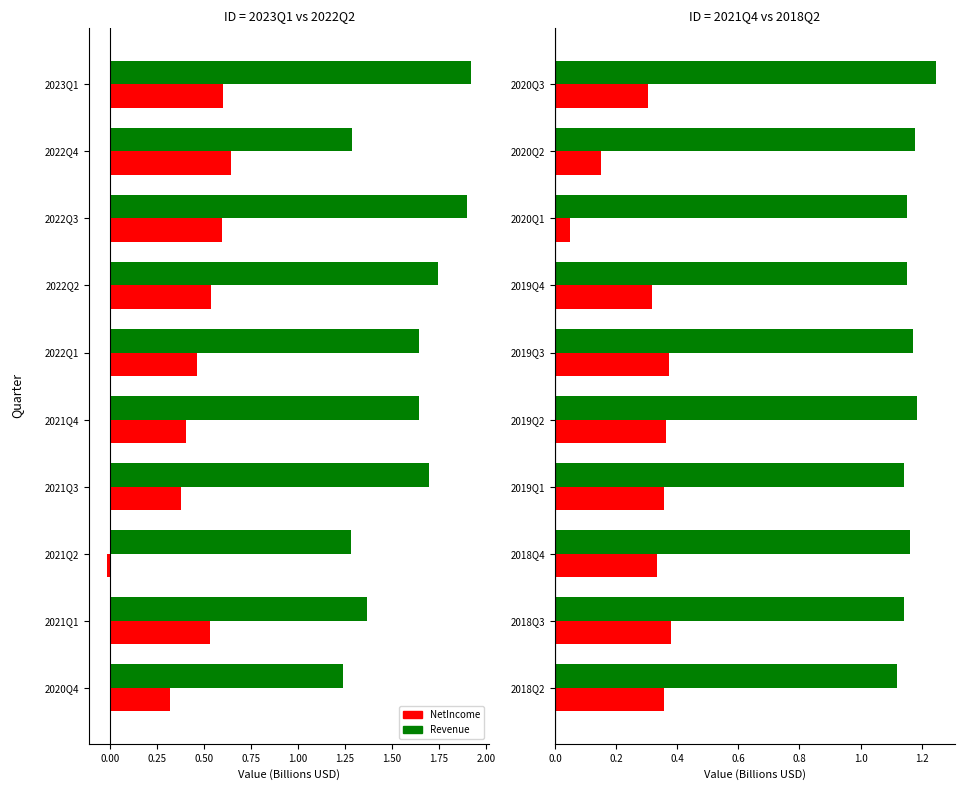

How many distinct data groups are displayed?

2